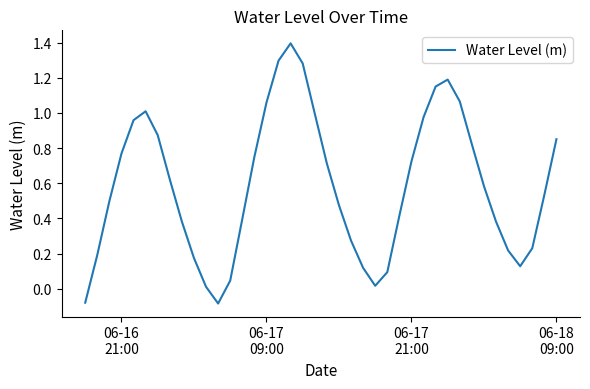

What is the difference between the maximum and minimum values?

1.5